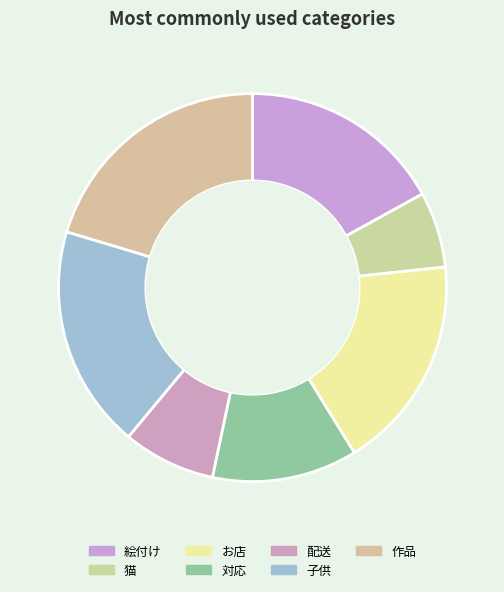

How many slices are in this pie chart?

7